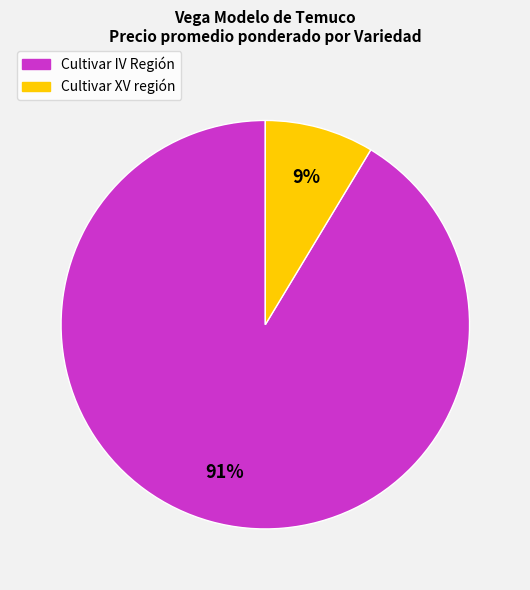

Is the sum of Cultivar IV Región and Cultivar XV región greater than half?

Yes